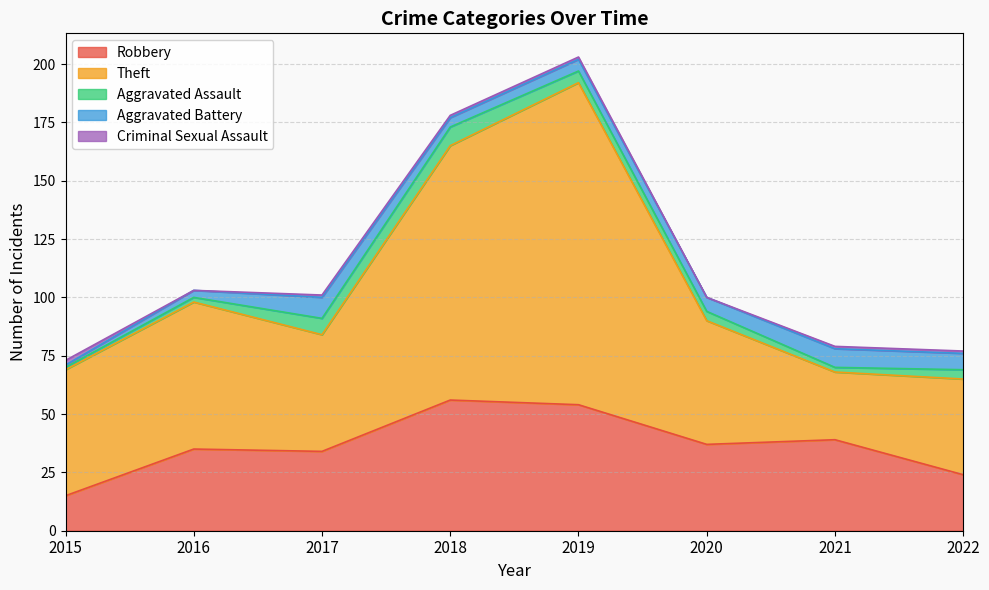

Does the chart have visible grid lines?

Yes